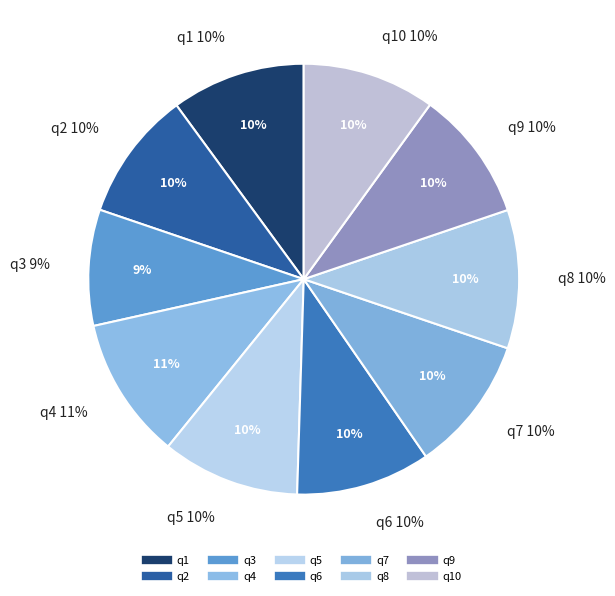

To the nearest percent, what is the average slice percentage?

10%